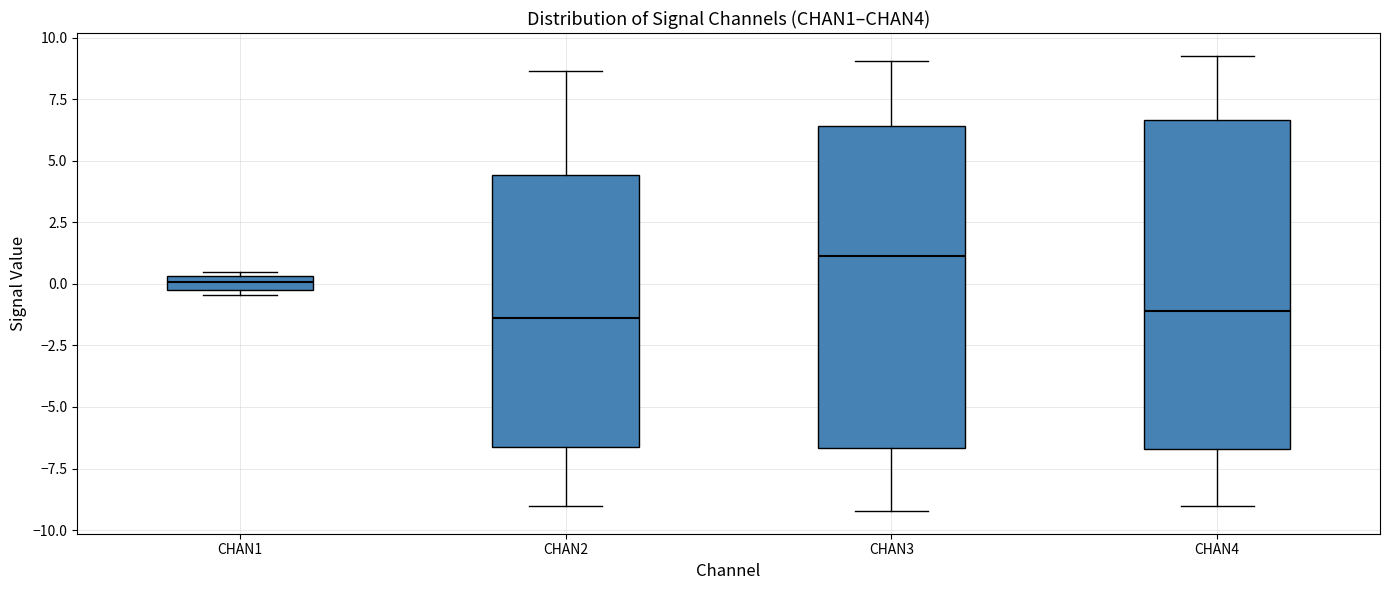

Where is the lower edge of the box for CHAN3 on the y-axis? The values are not printed on the chart, so give them approximately, as read against the axis.

-6.5